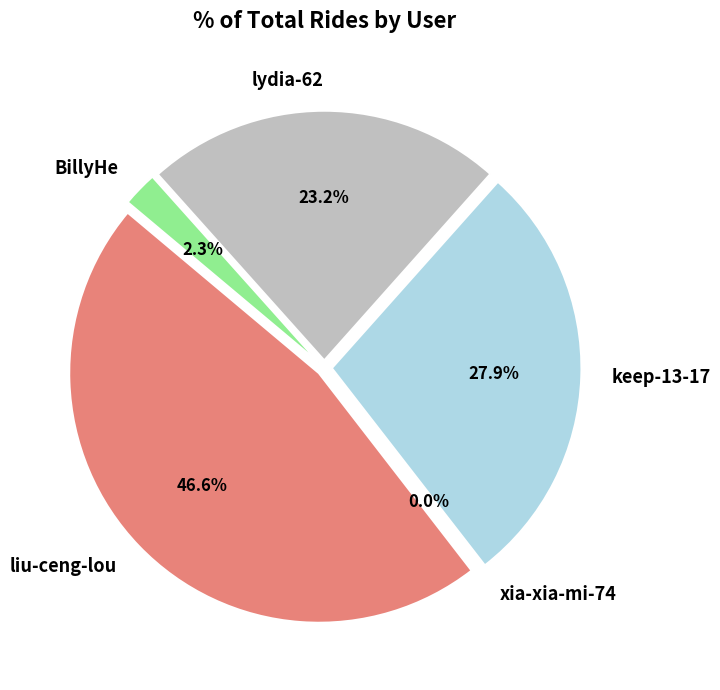

Rank the categories by value from lowest to highest.

xia-xia-mi-74, BillyHe, lydia-62, keep-13-17, liu-ceng-lou